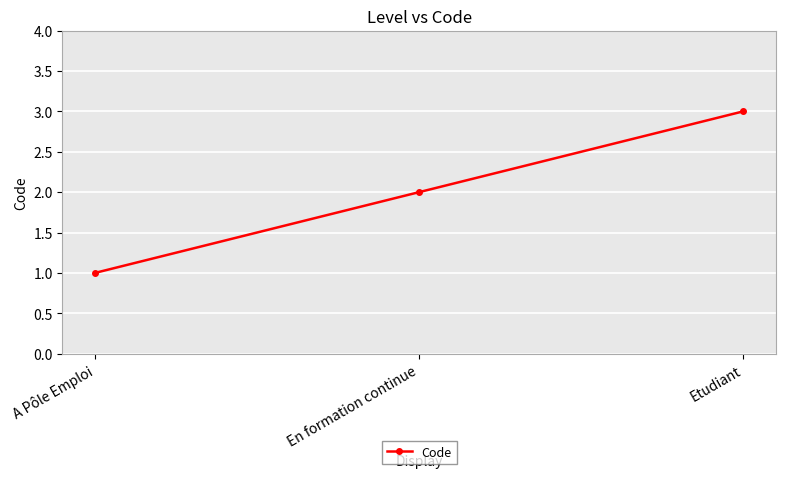

What is the difference between the maximum and minimum values?

2